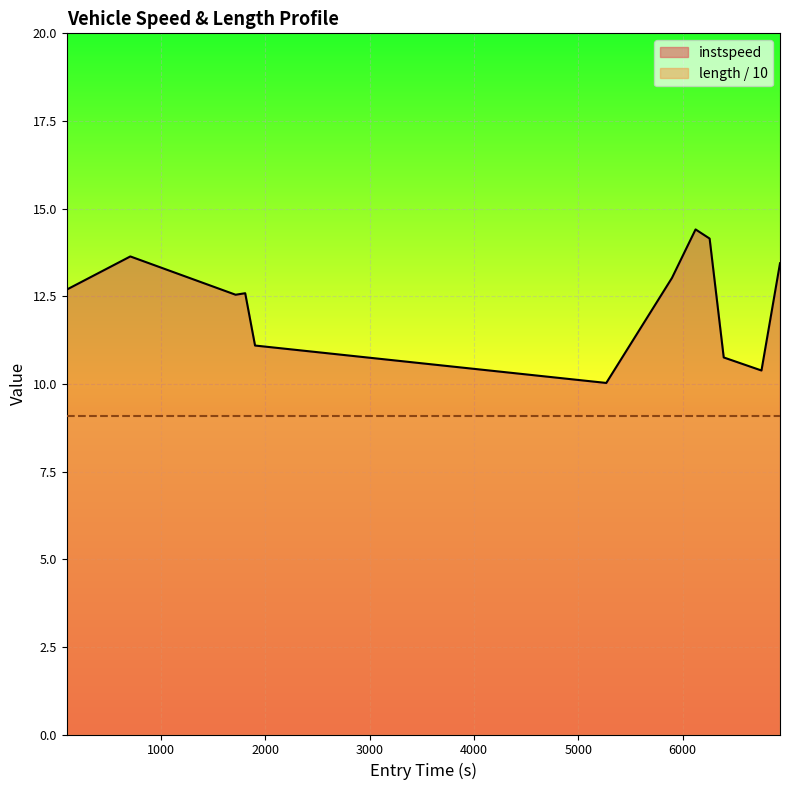

How many lines are shown in the chart?

1